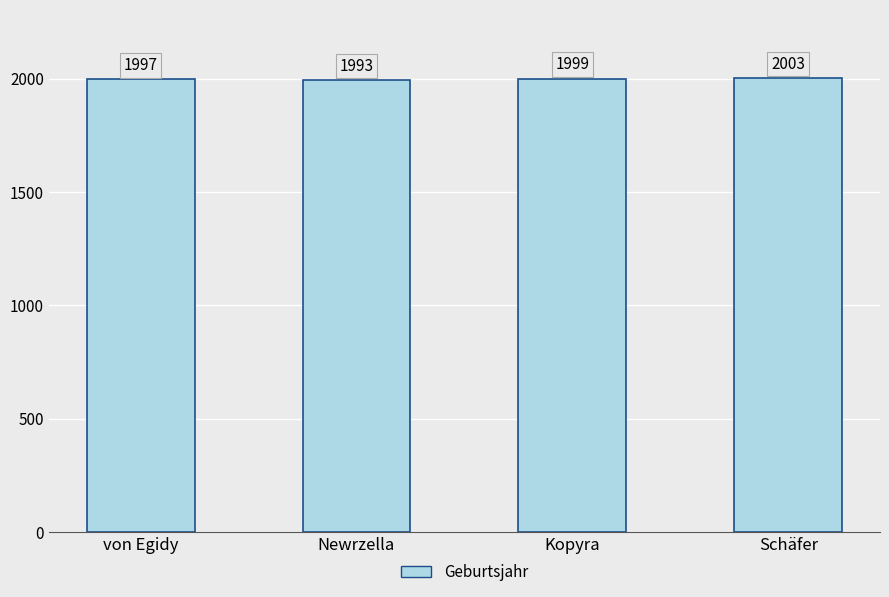

What is the label of the 4th bar from the left?

Schäfer